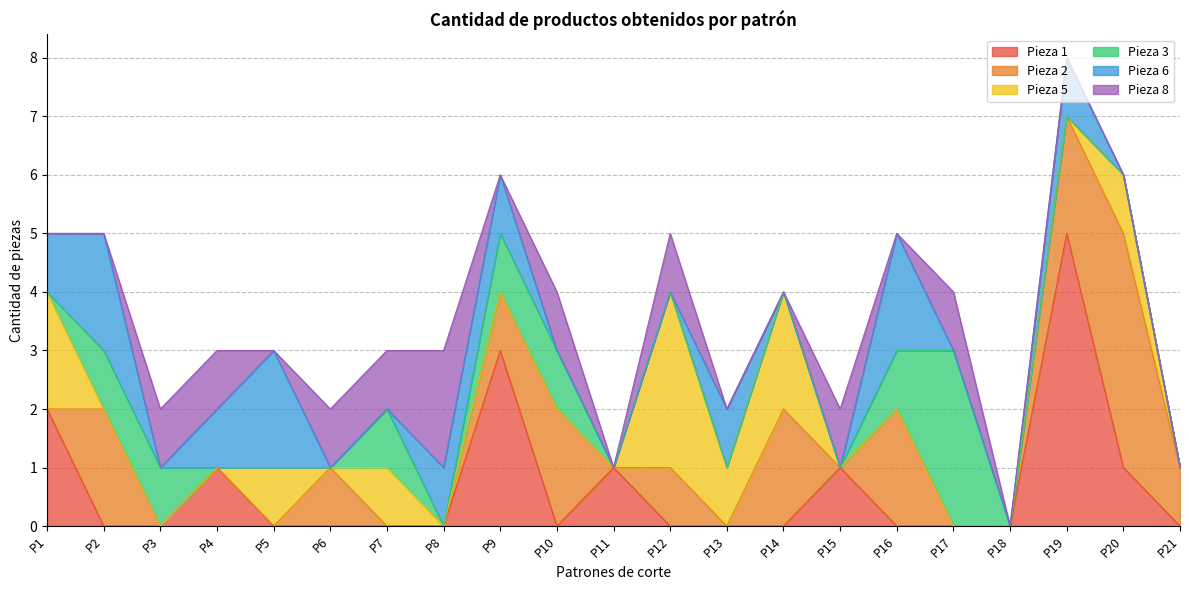

How many positive values does the Pieza 8 series have?

9